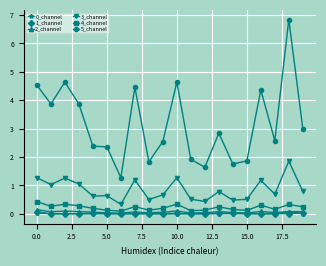

True or false: 0_channel has more than 0 points higher than both neighbors.

True